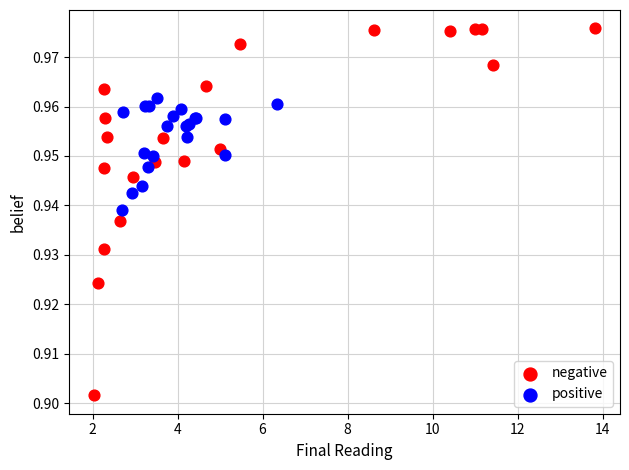

Which series reaches the maximum Y coordinate?

negative